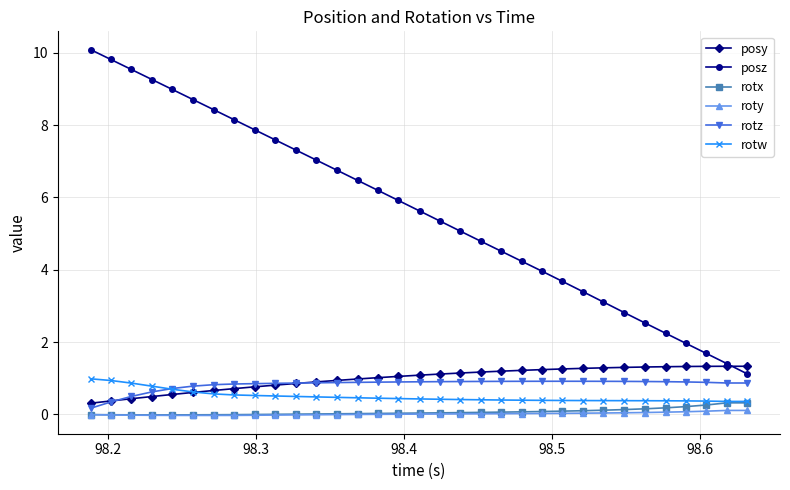

True or false: posz and rotz intersect in this chart.

False